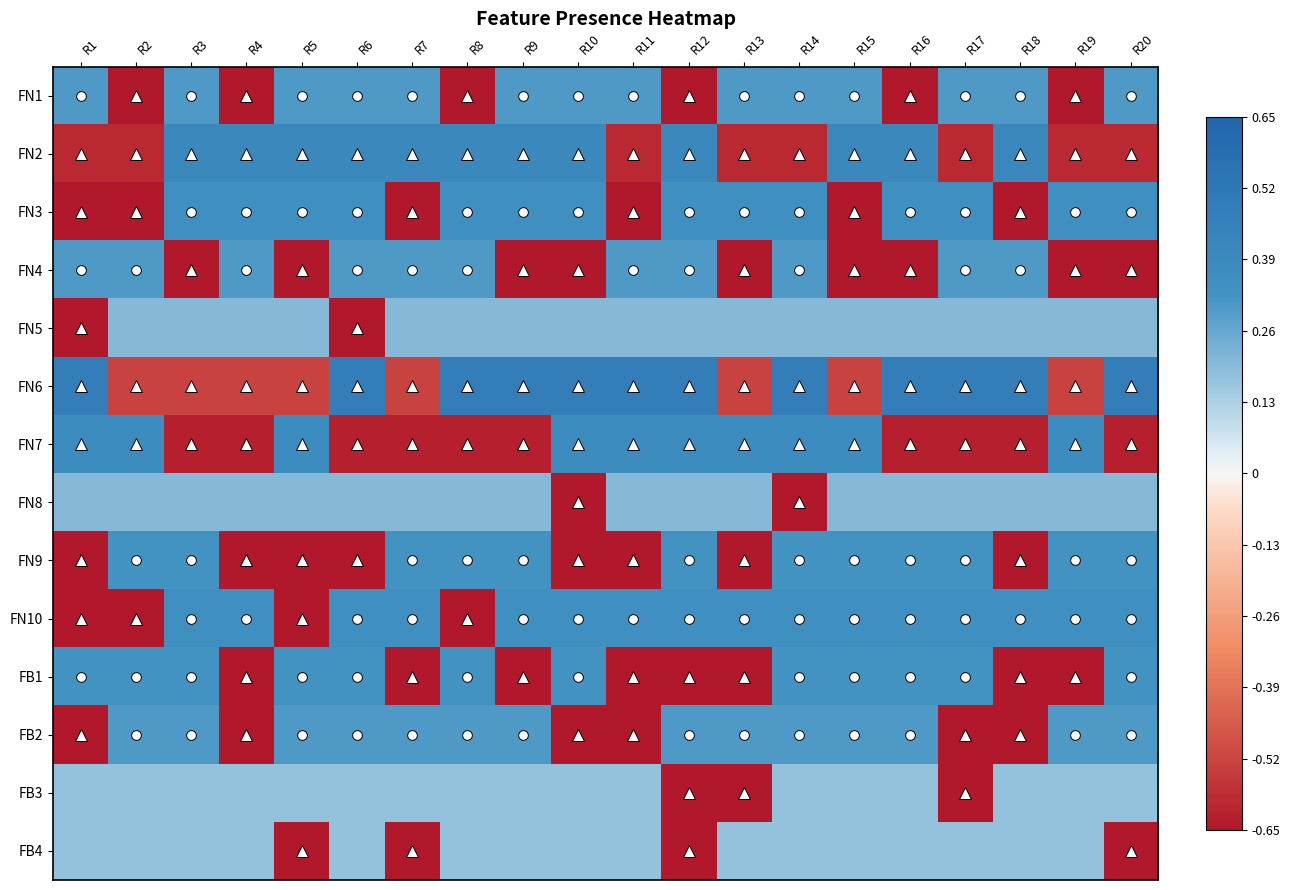

At R14, list the series in order from largest to smallest.

FN6, FN7, FN3, FN10, FN9, FB1, FN1, FN4, FB2, FN5, FB3, FB4, FN2, FN8